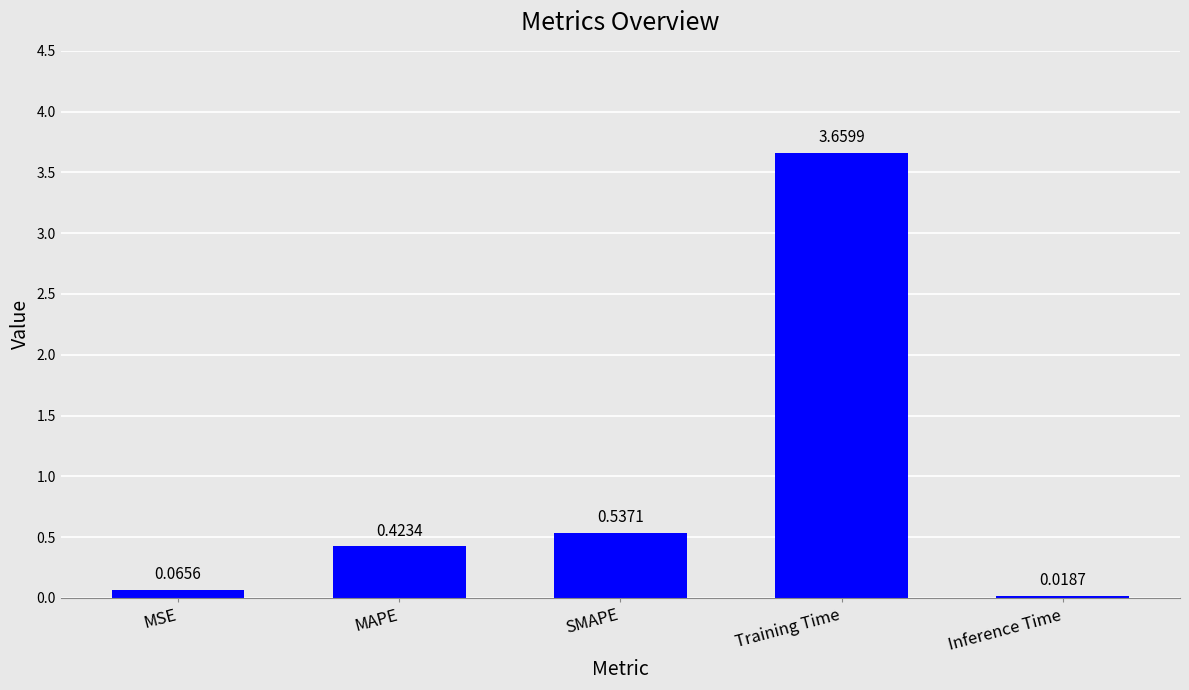

Where is the data nearest to the value 1?

SMAPE